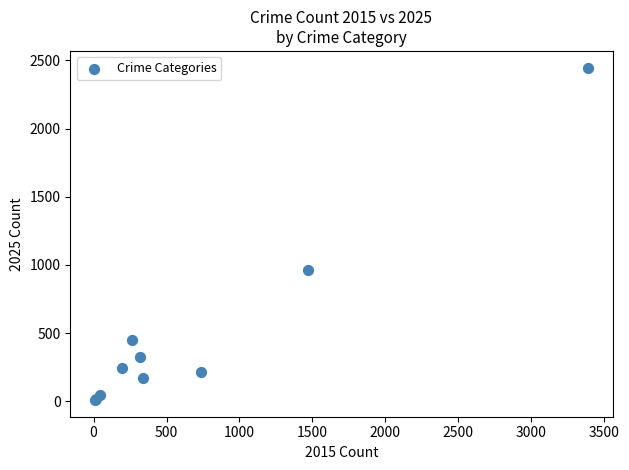

What Y value in the scatter plot is closest to 1228?

966